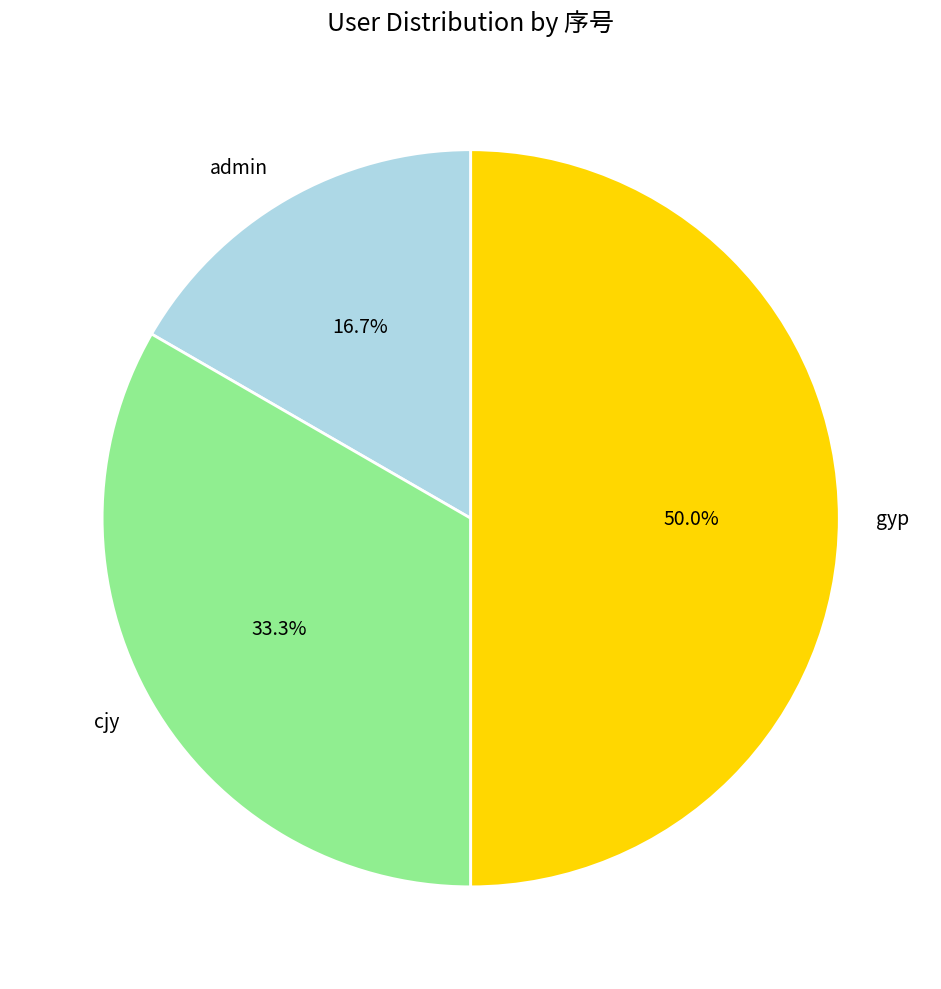

Which category has the biggest portion of the pie?

gyp